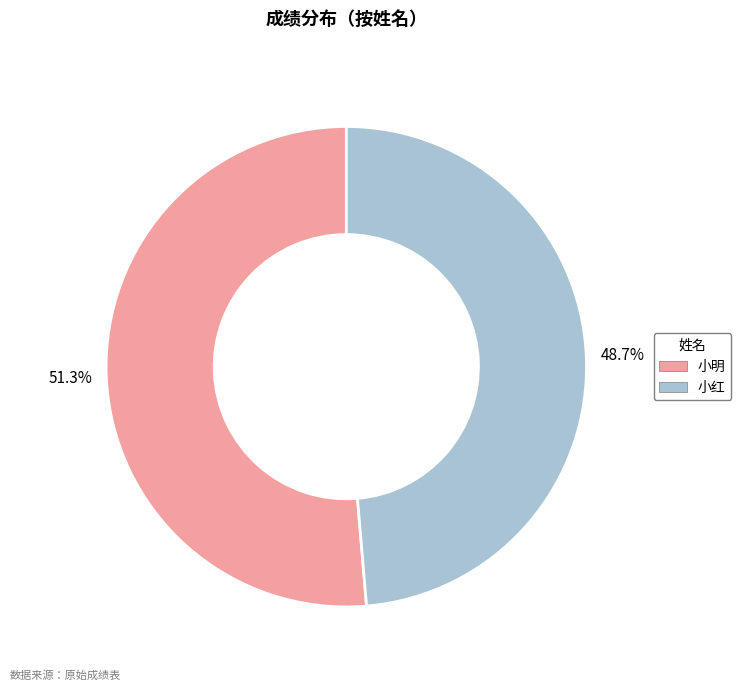

Is it true that 小红 is 49% of the pie?

True